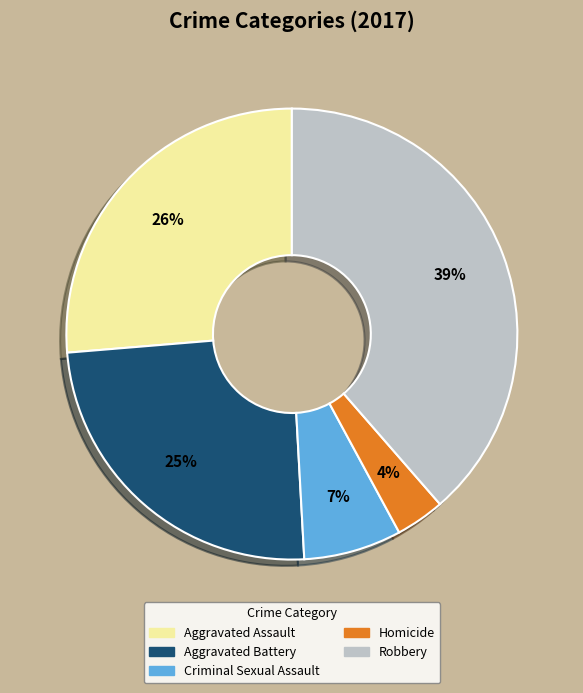

To the nearest percent, what is the difference between the largest and smallest slice percentages?

35%